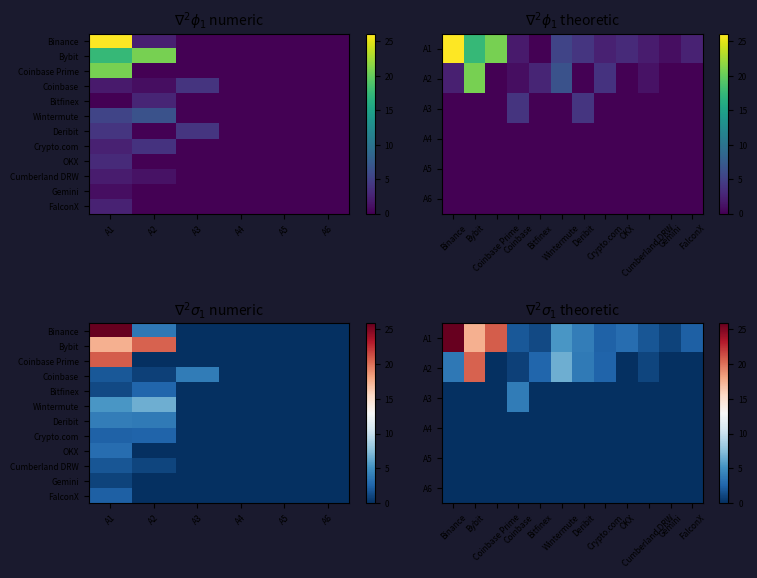

What is the total value across all series at A2?

38.3